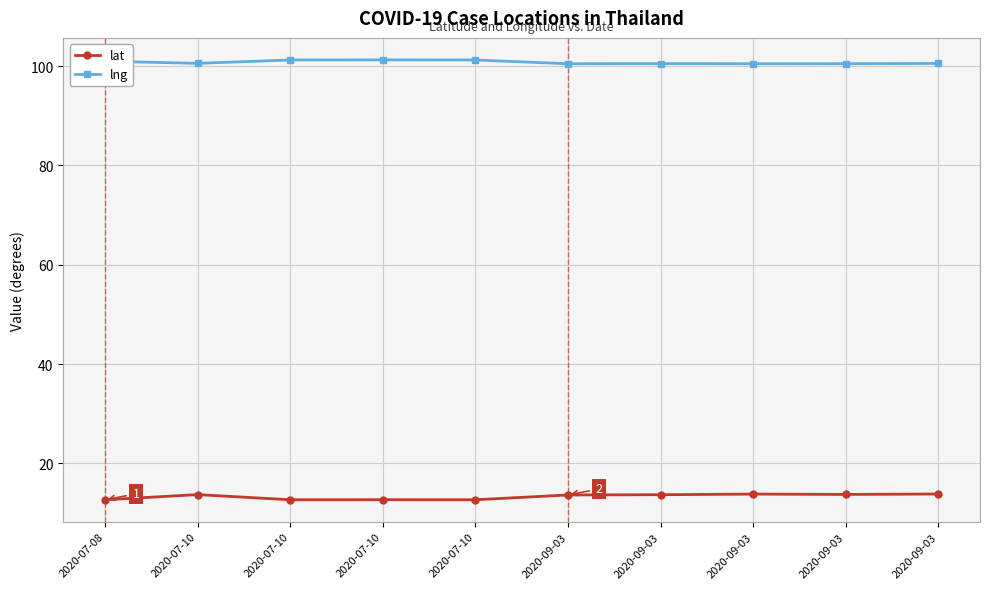

What are all the series names shown in the legend?

lat, lng